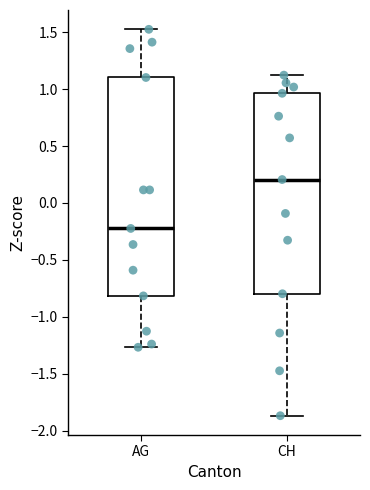

Which box's median line is the highest?

CH